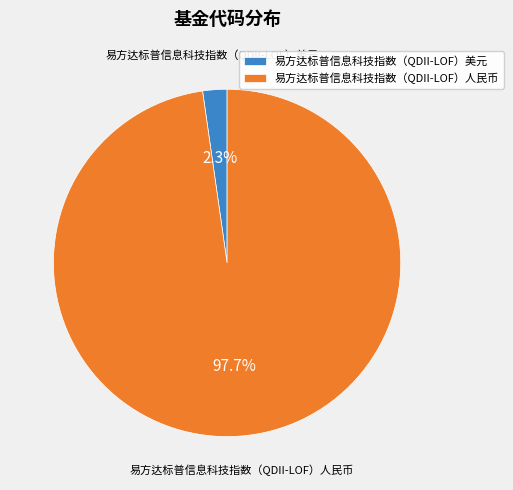

To the nearest percent, what percentage of the pie is 易方达标普信息科技指数（QDII-LOF）美元?

2%